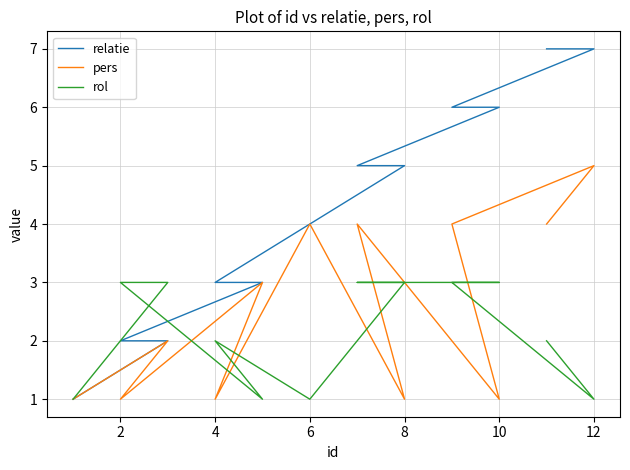

Is it true that relatie equals 9 at 10?

False